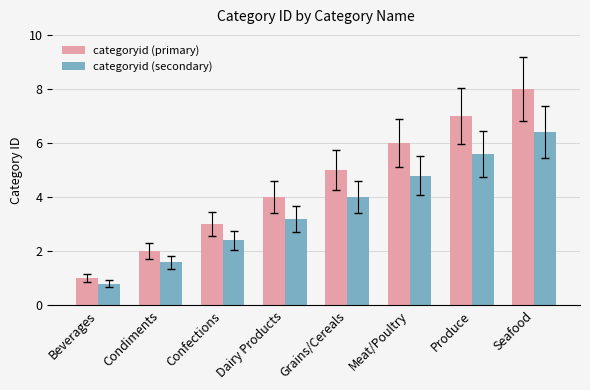

Reading left to right, list all the values displayed in this chart.

categoryid (primary): Beverages=1.0	Condiments=2.0	Confections=3.0	Dairy Products=4.0	Grains/Cereals=5.0	Meat/Poultry=6.0	Produce=7.0	Seafood=8.0
categoryid (secondary): Beverages=0.8	Condiments=1.6	Confections=2.4	Dairy Products=3.2	Grains/Cereals=4.0	Meat/Poultry=4.8	Produce=5.6	Seafood=6.4